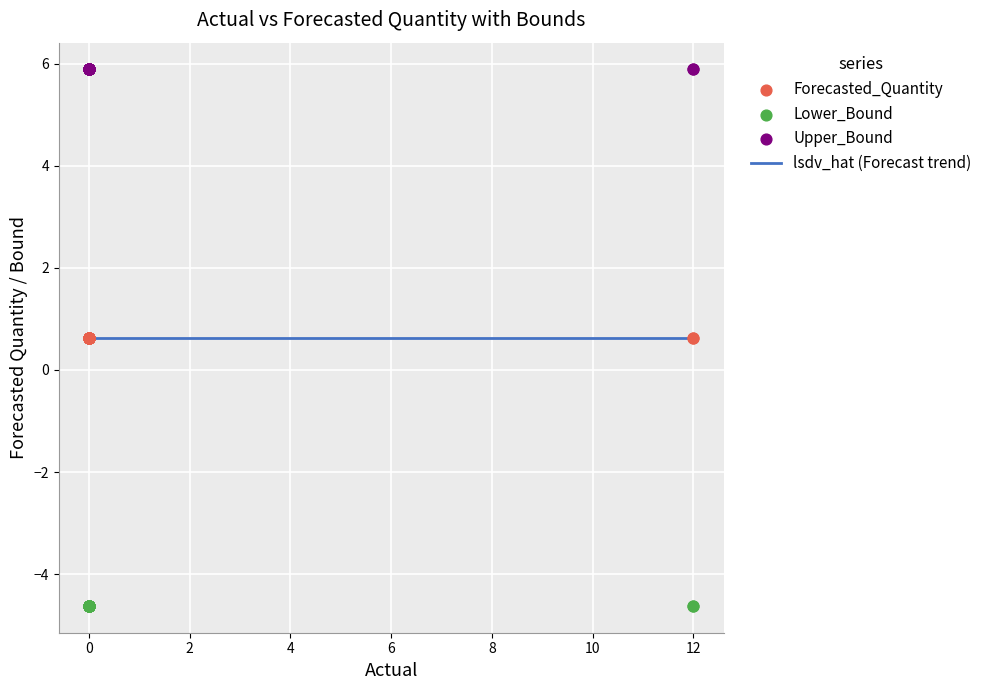

Which series reaches the maximum Y coordinate?

Upper_Bound